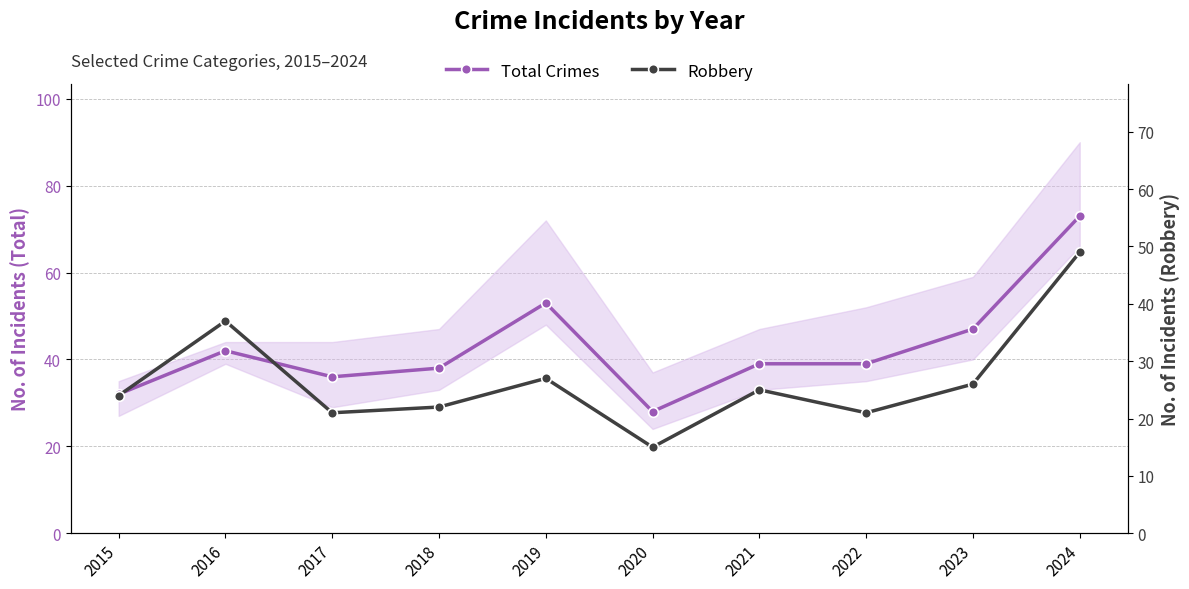

Is it true that Robbery equals 13 at 2017?

False